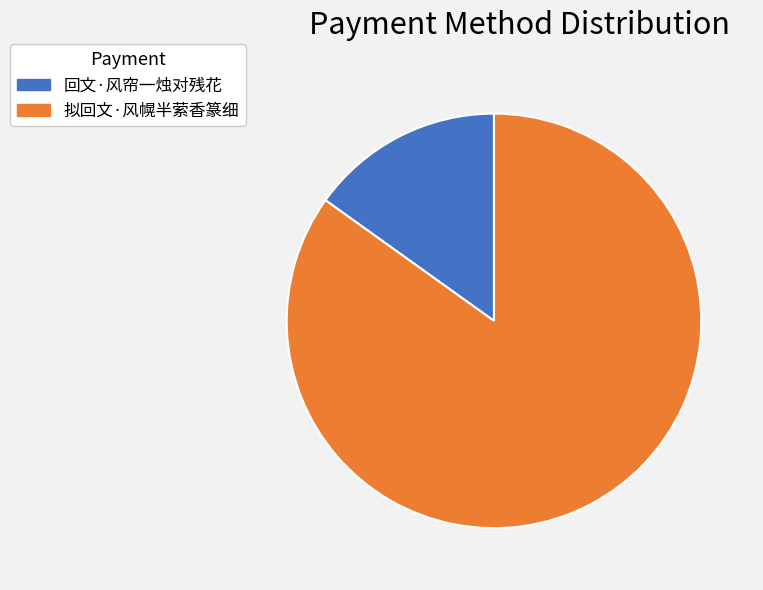

Rank the categories by value from highest to lowest.

拟回文·风幌半萦香篆细, 回文·风帘一烛对残花